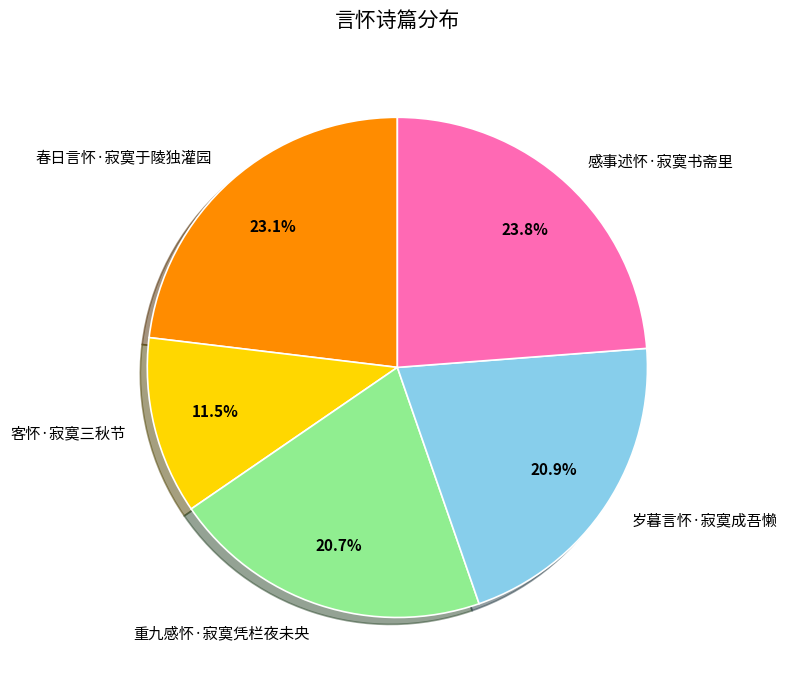

To the nearest percent, what is the average slice percentage?

20%